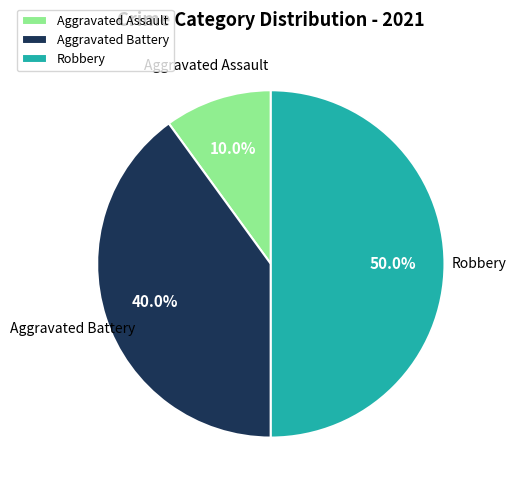

What percentage is the Aggravated Assault slice, to the nearest percent?

10%